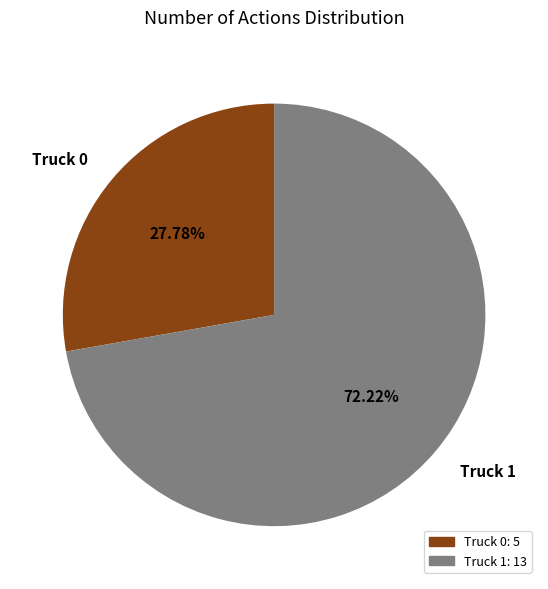

How much of the chart is everything except Truck 0?

72.2%